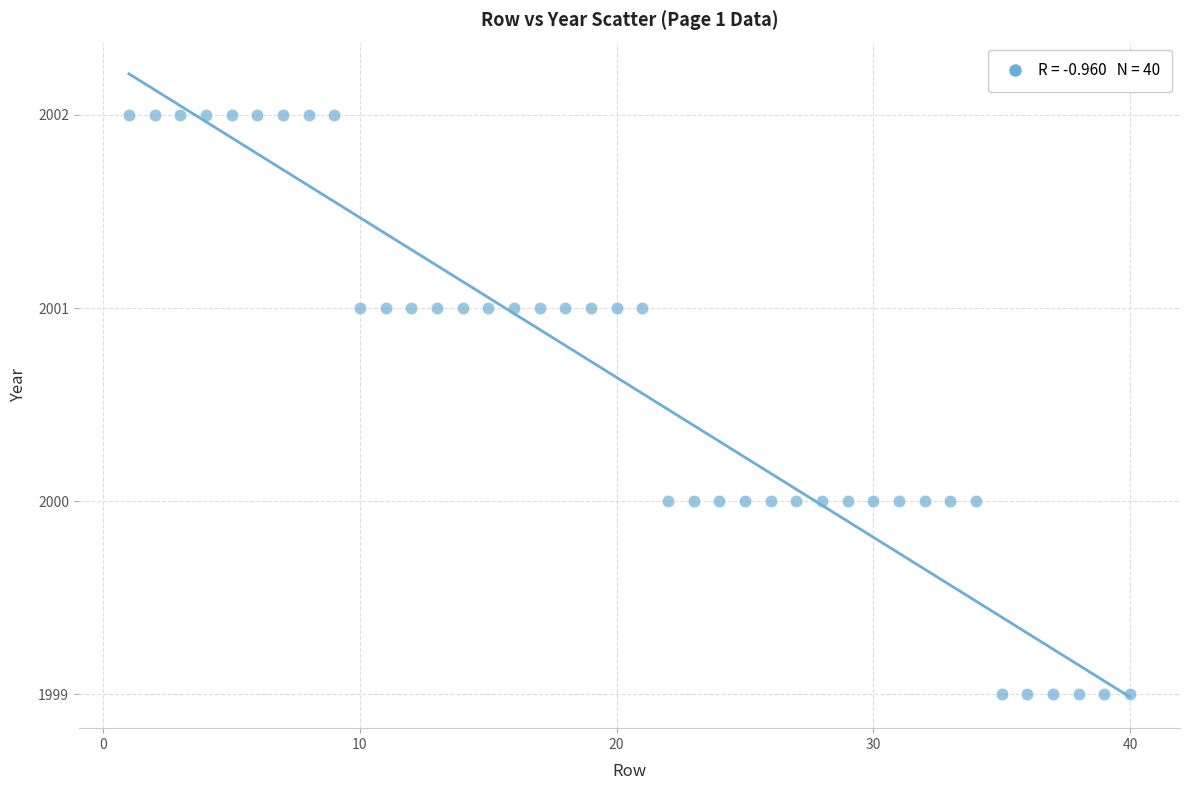

What is the range of X values (max minus min)?

39